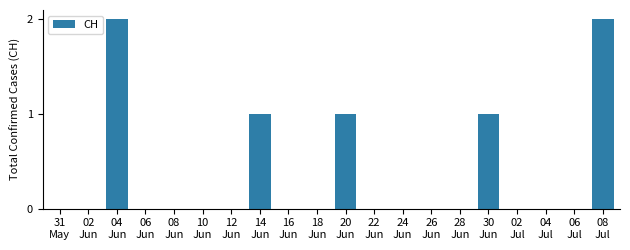

What is the change in value from 04
Jun to 02
Jul?

-2